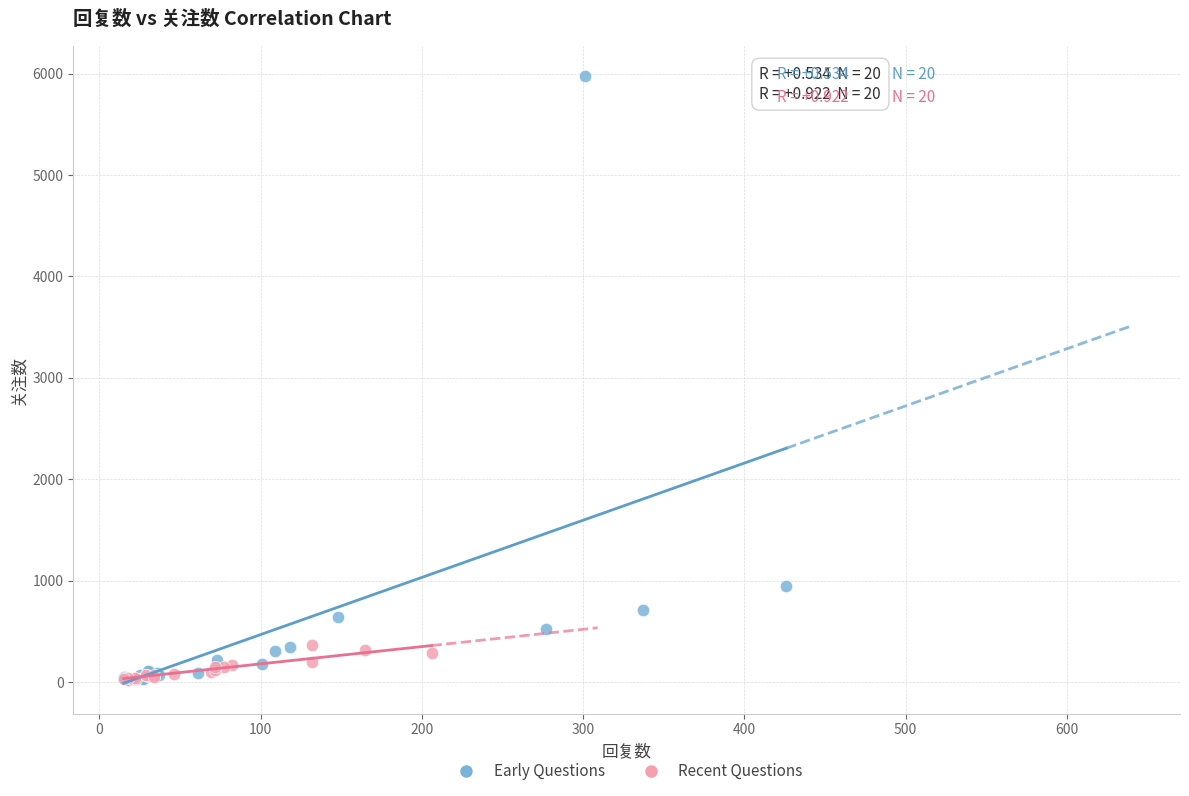

Which series contains the highest Y value?

Early Questions